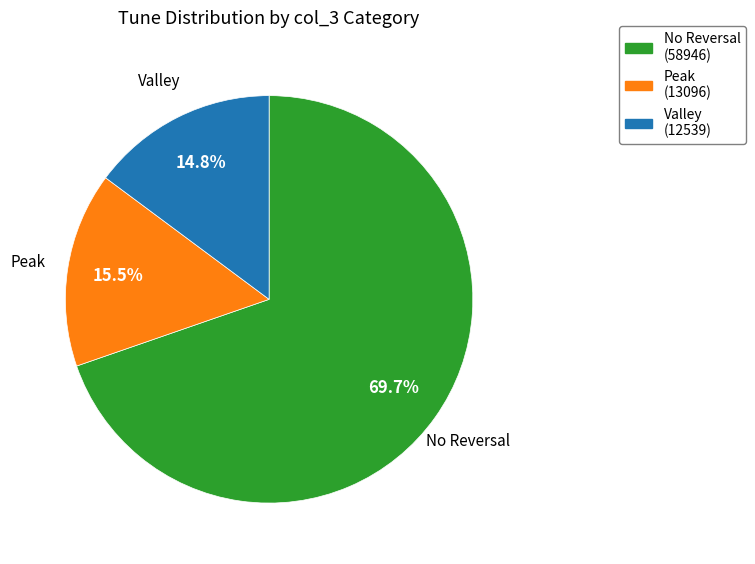

Count the number of slices in the pie.

3